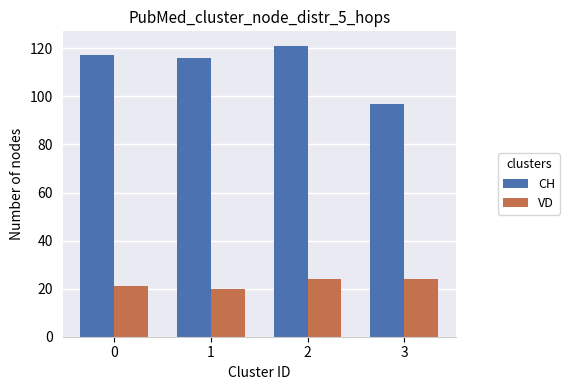

What is the sum of the CH values at 3 and 2?

218